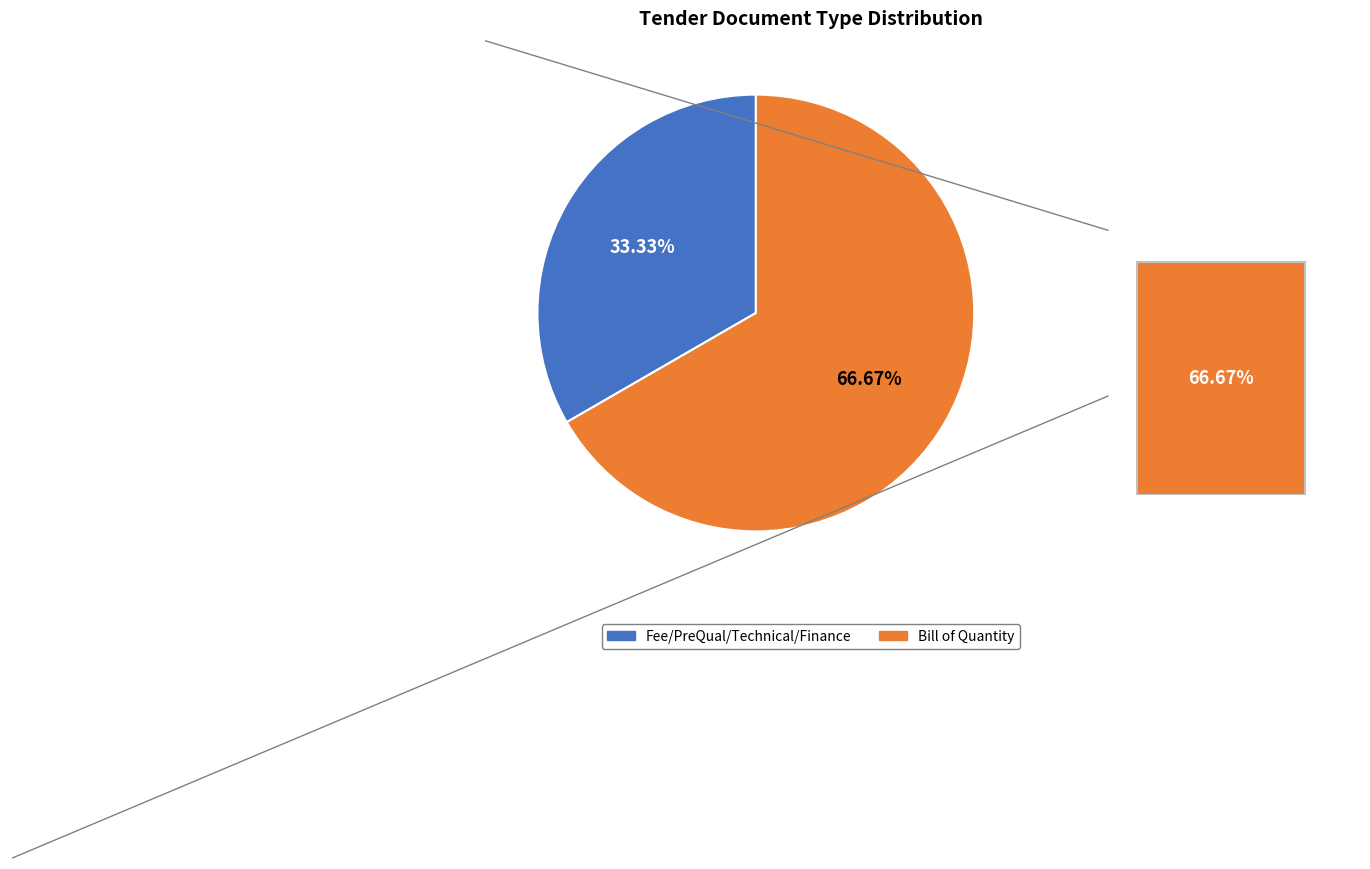

To the nearest percent, what is the average slice percentage?

50%